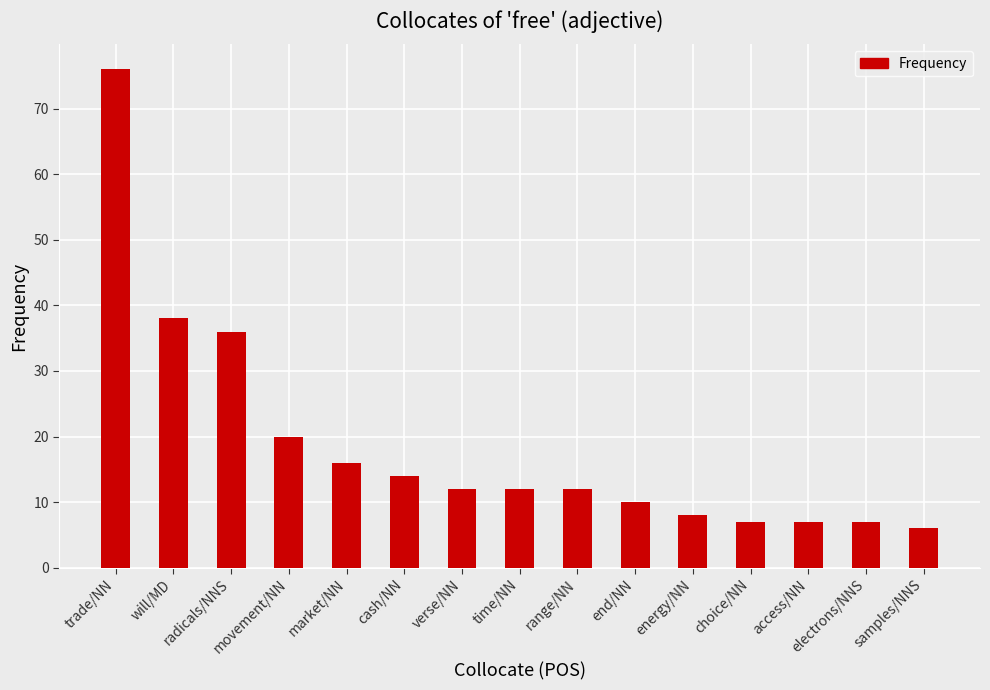

What is the sum of the values at radicals/NNS and access/NN?

43